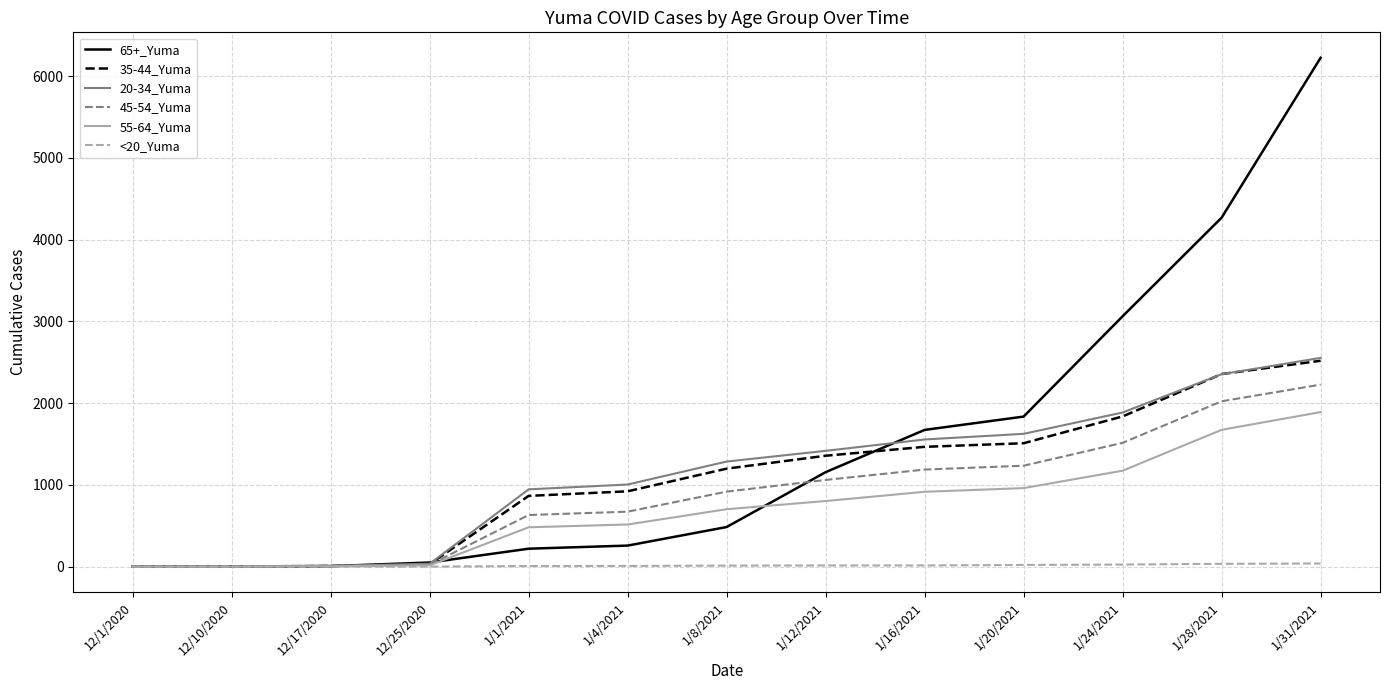

Which category has the highest value in the 55-64_Yuma series?

1/31/2021